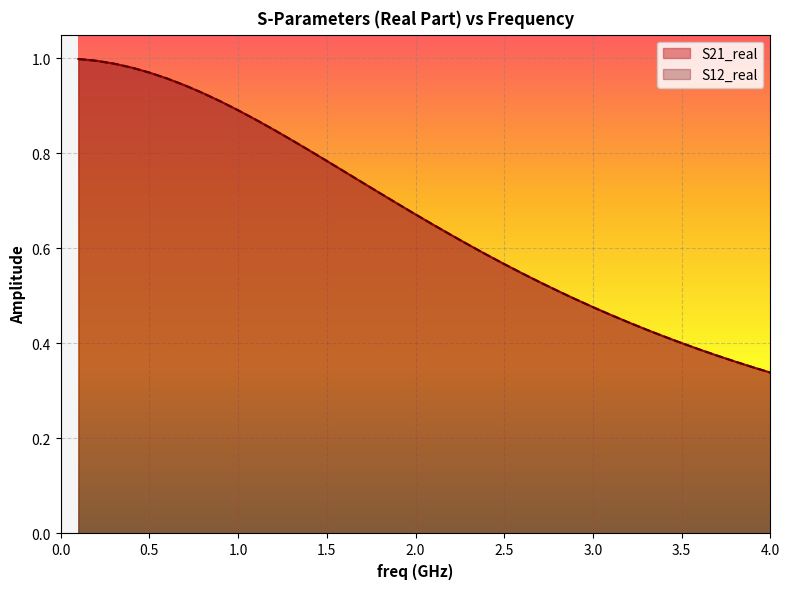

Does the chart display data point markers on the line(s)?

No